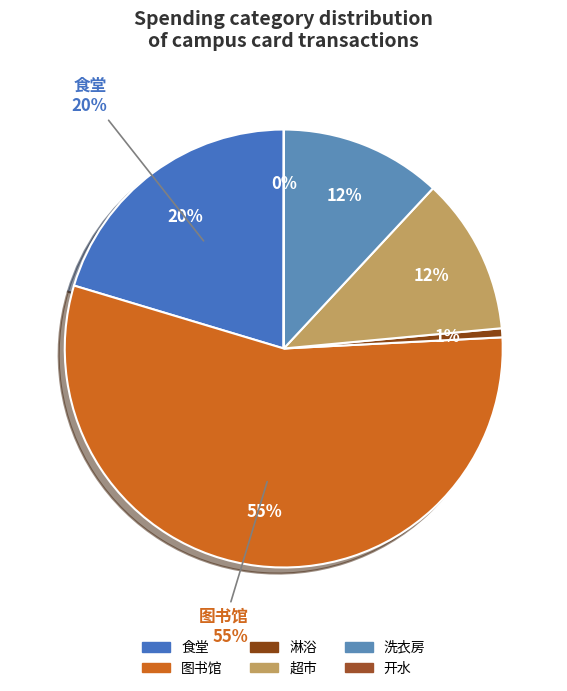

Does 图书馆 account for over 50% of the chart?

Yes